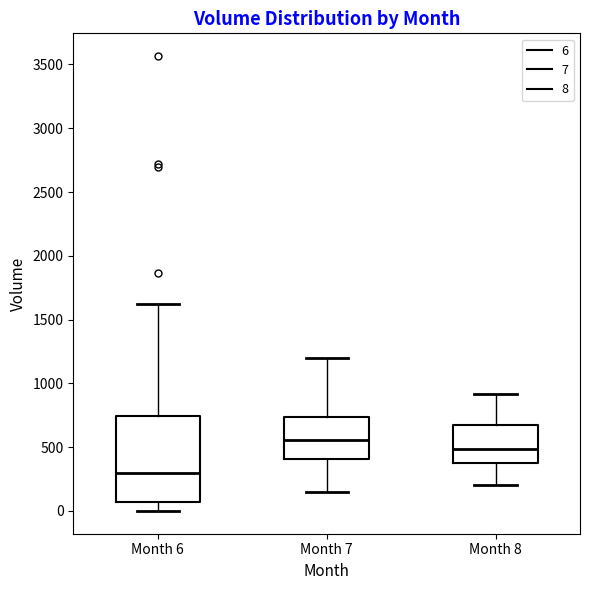

Comparing the boxes themselves (not the whiskers), which one is the tallest?

Month 6